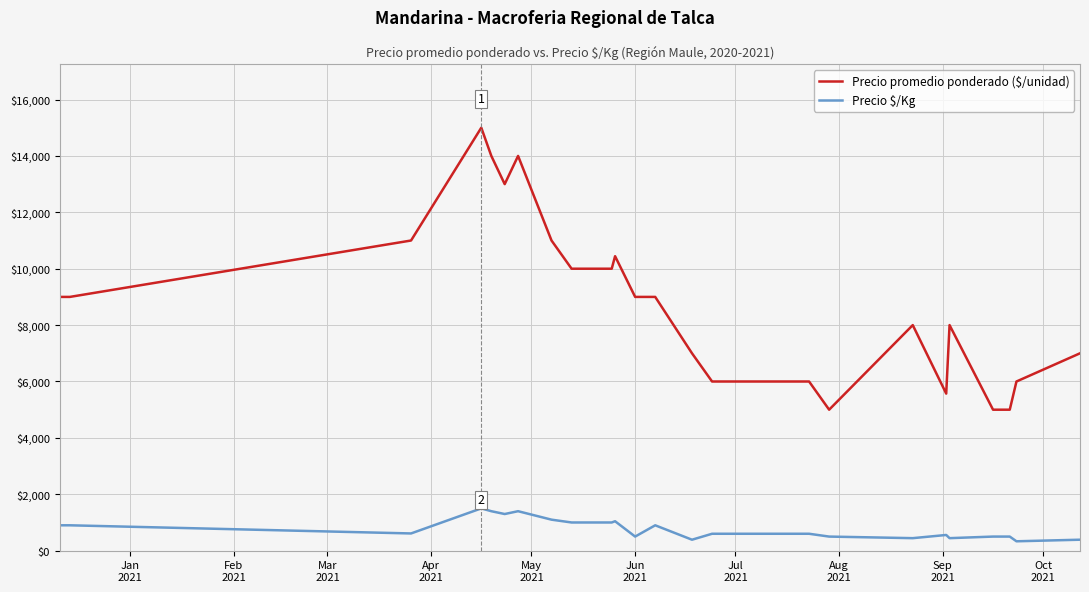

Which series has the widest spread of values?

Precio promedio ponderado ($/unidad)